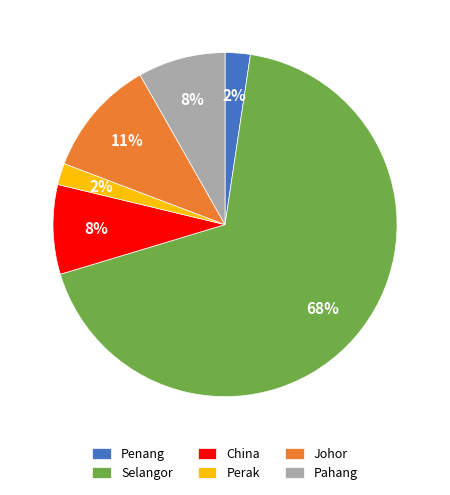

How many segments does this pie chart have?

6